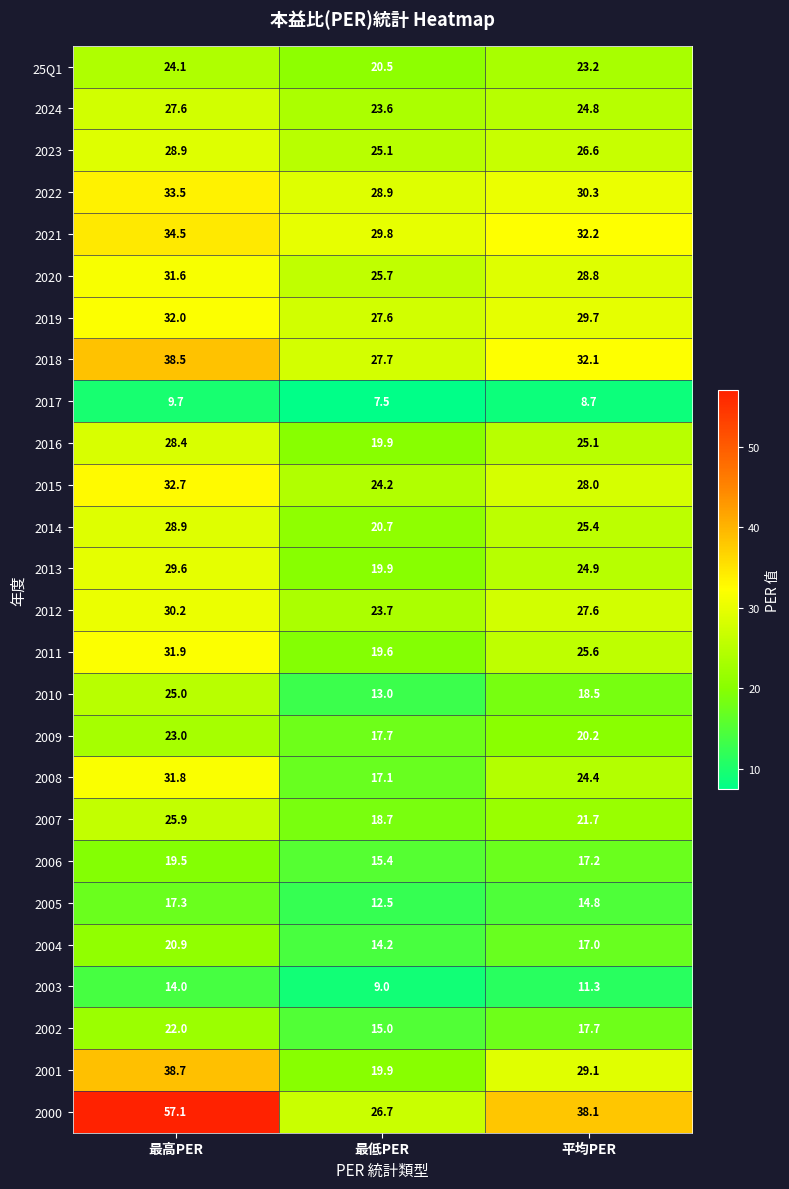

Is it true that 2013 equals 5.3 at 最低PER?

False